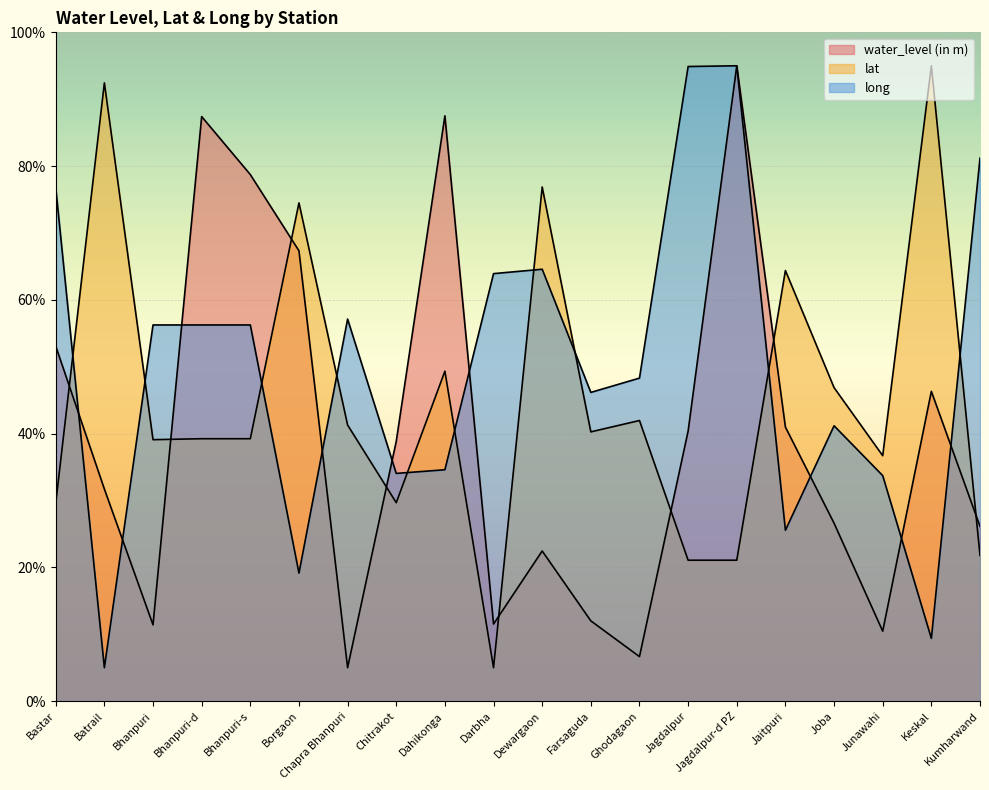

Which series has the widest spread of values?

water_level (in m)